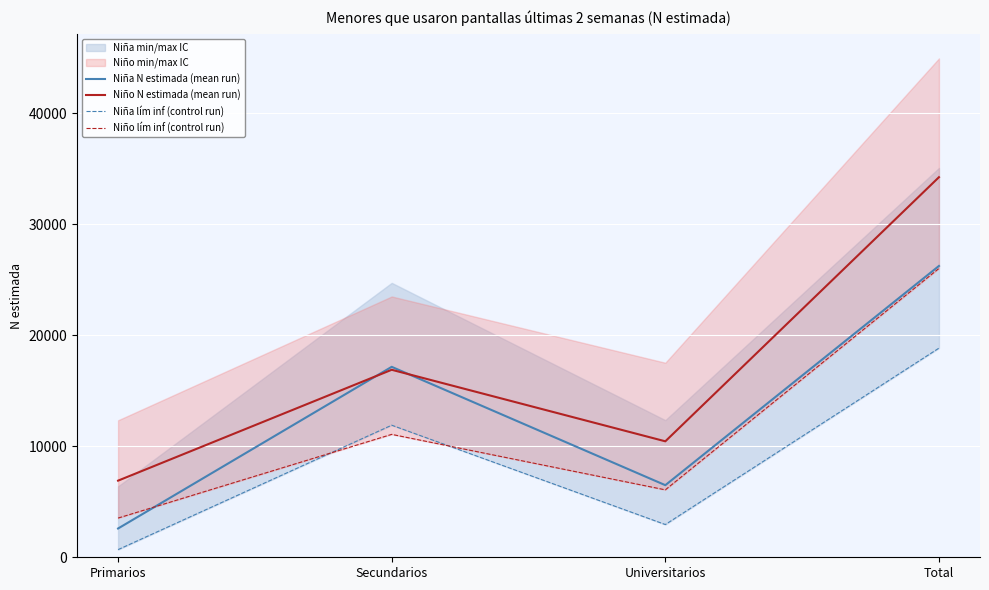

Which series changed the most between Primarios and Universitarios?

Niña N estimada (mean run)